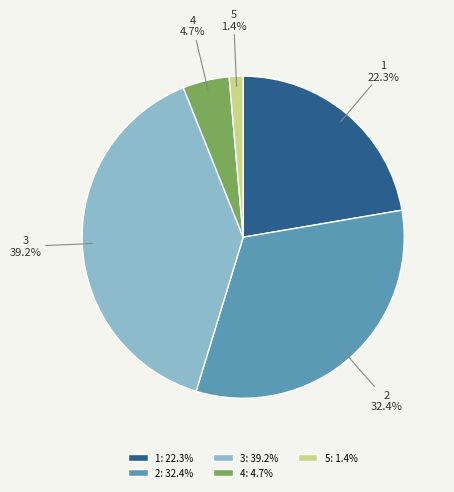

Count the number of slices in the pie.

5